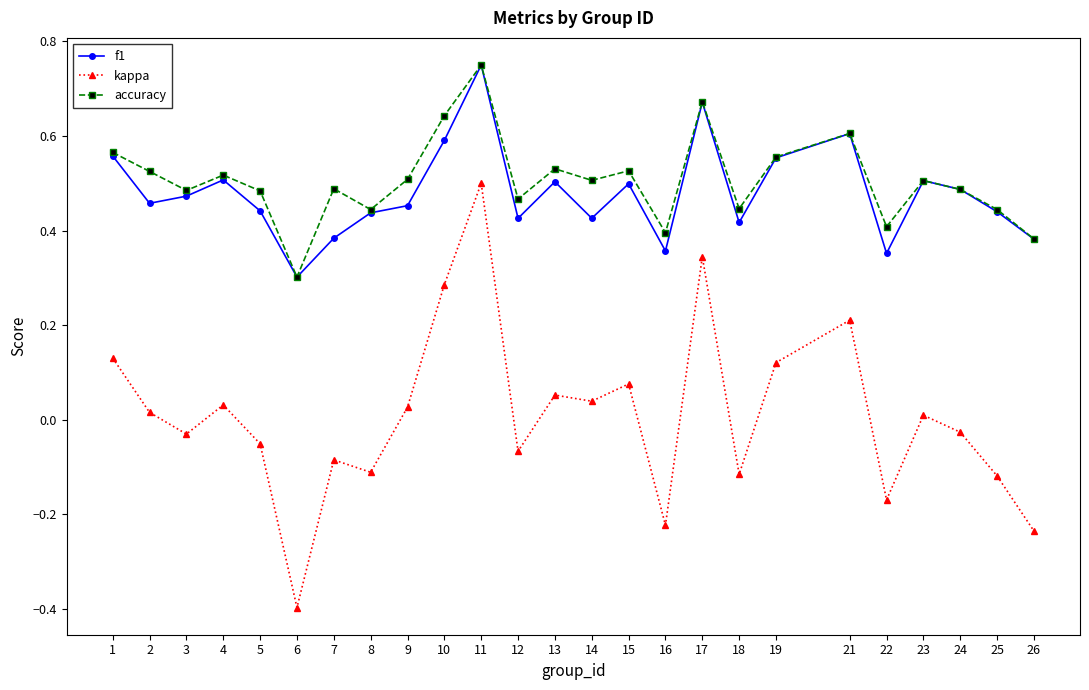

Is it true that f1 equals 0.7 at 4?

False